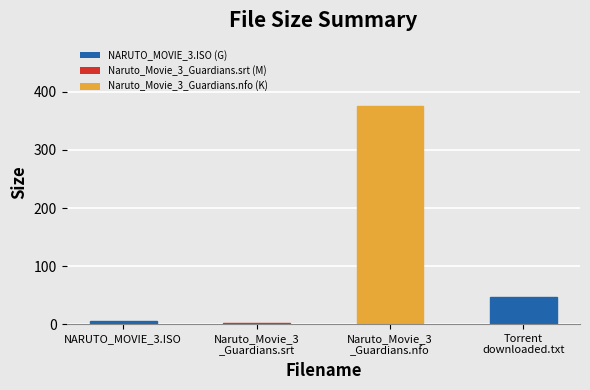

What is the sum of all values?

428.4